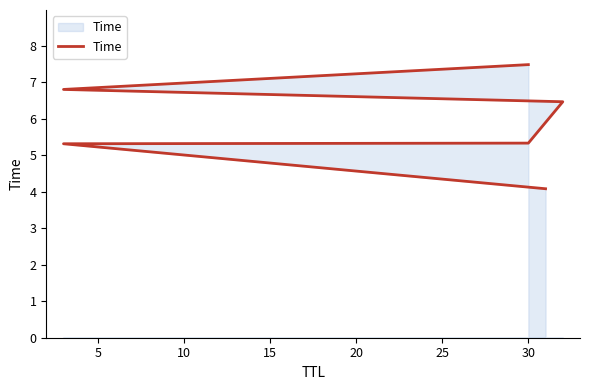

What is the difference between the maximum and second lowest values?

2.2